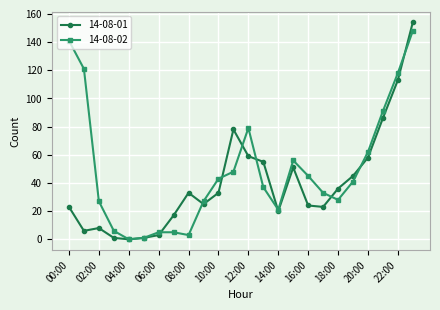

List the series in order of their overall mean, lowest first.

14-08-01, 14-08-02